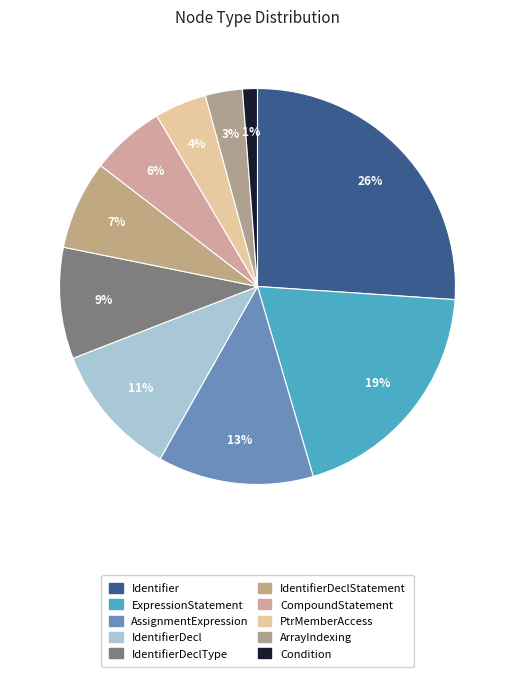

True or false: IdentifierDecl accounts for 25% of the total.

False